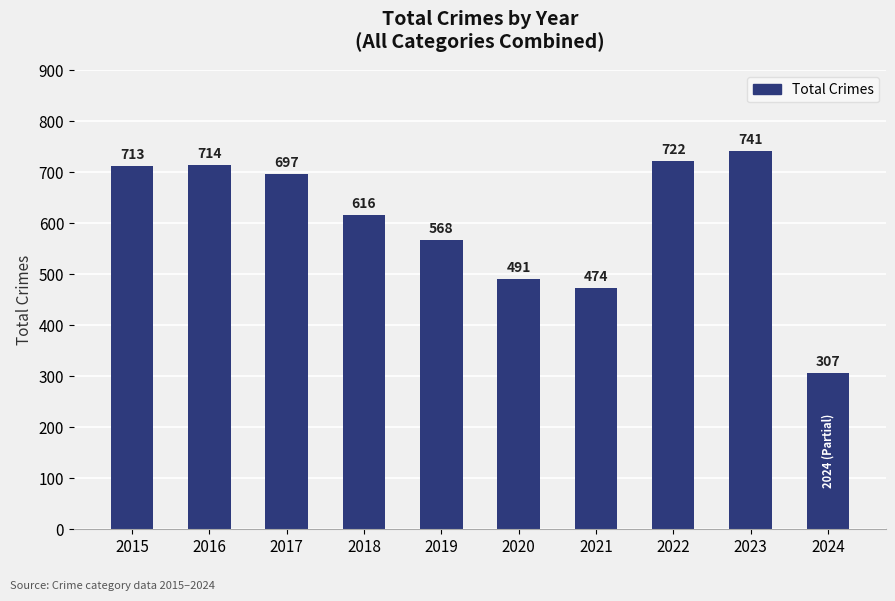

What is the change in value from 2015 to 2016?

+1